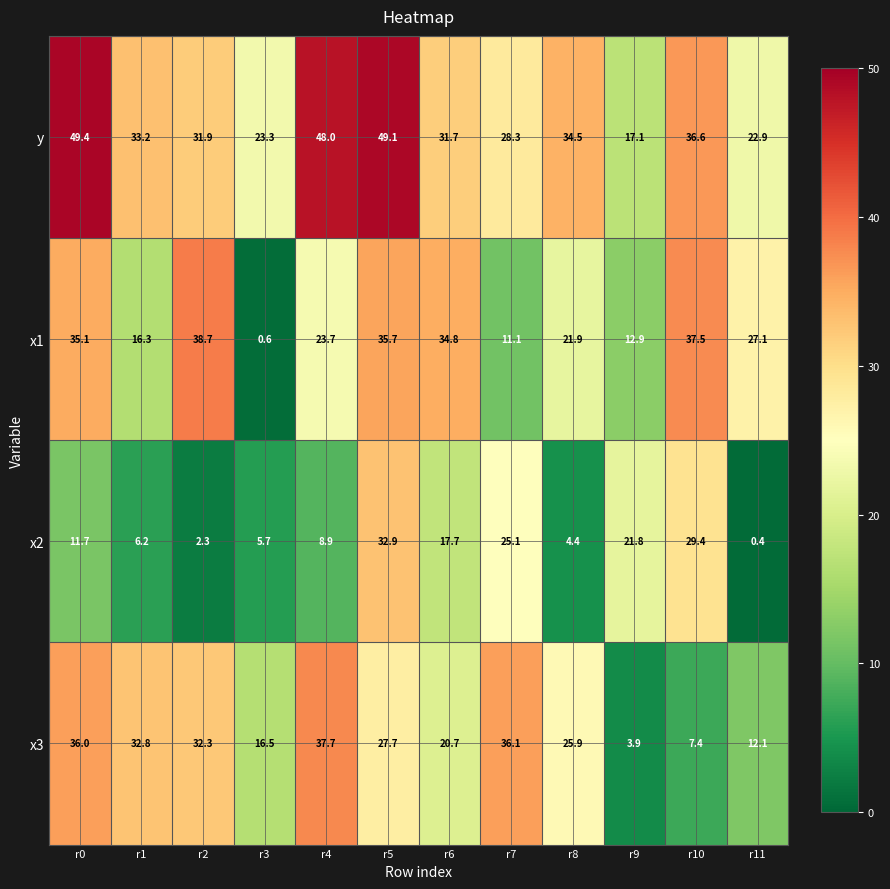

At which label is y closest to 33?

r1